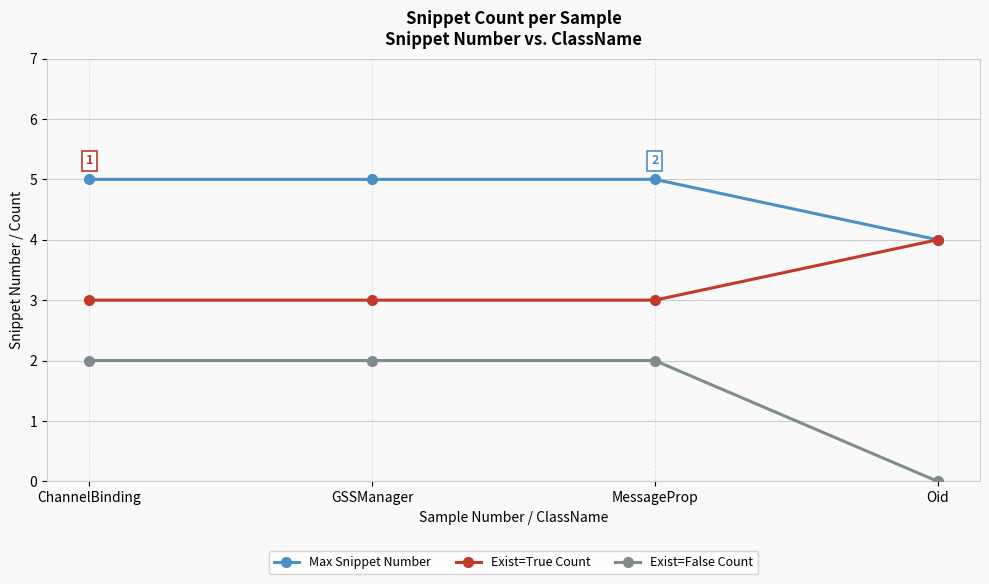

At which label does Exist=False Count reach its minimum?

Oid